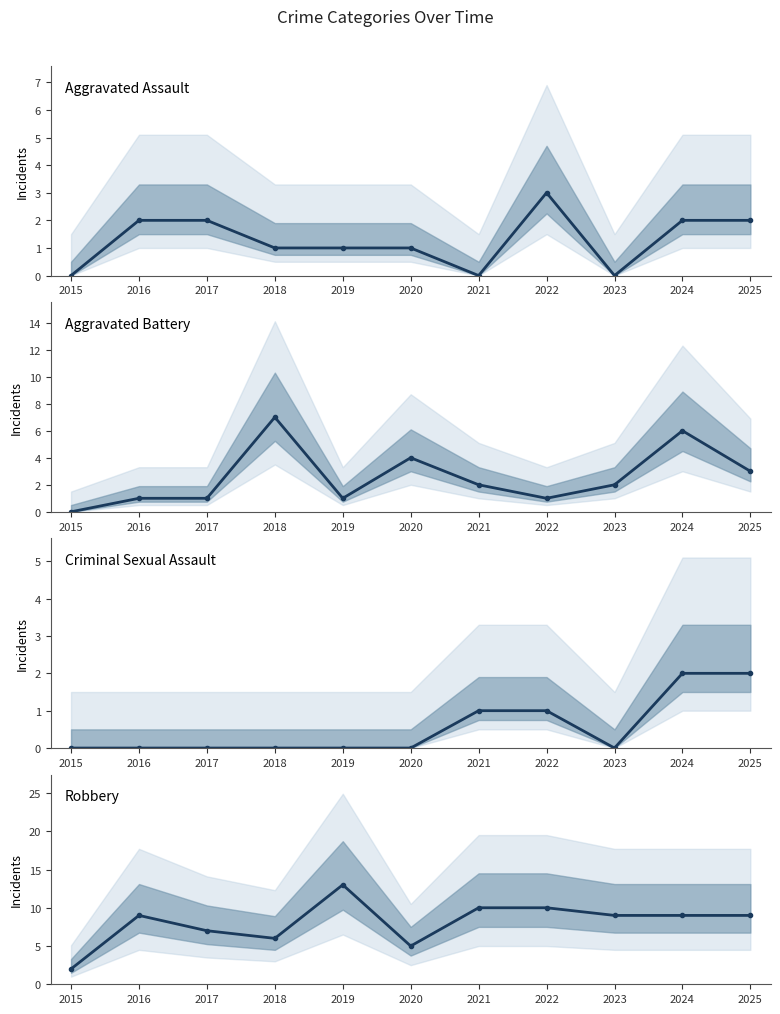

What is the maximum value for Criminal Sexual Assault?

2